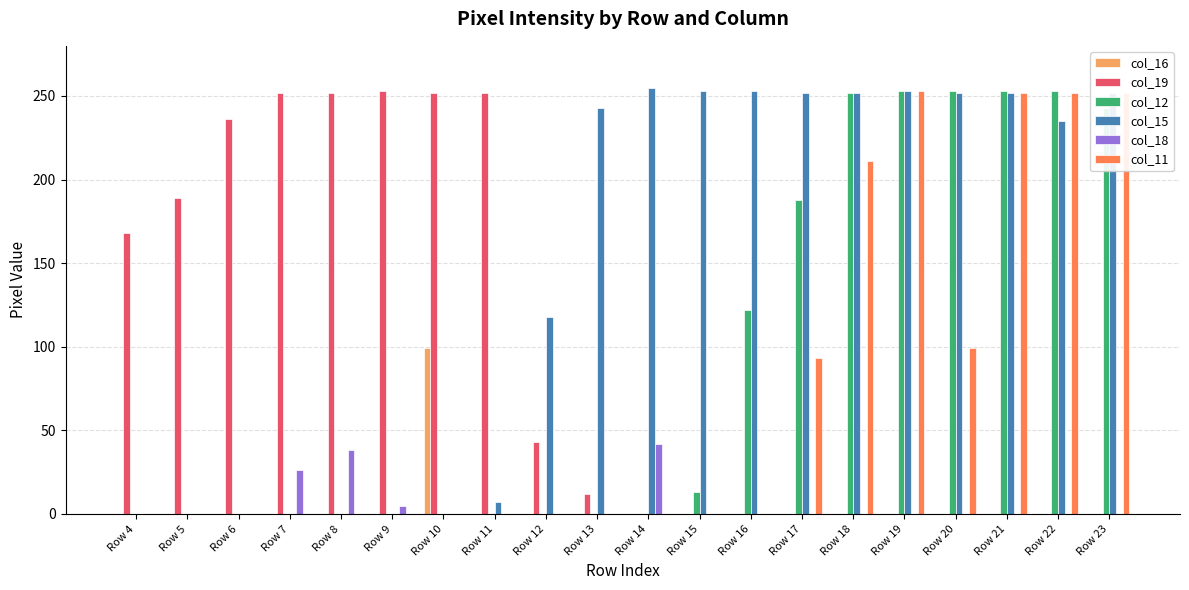

What is the difference between the col_15 values at Row 23 and Row 7?

252